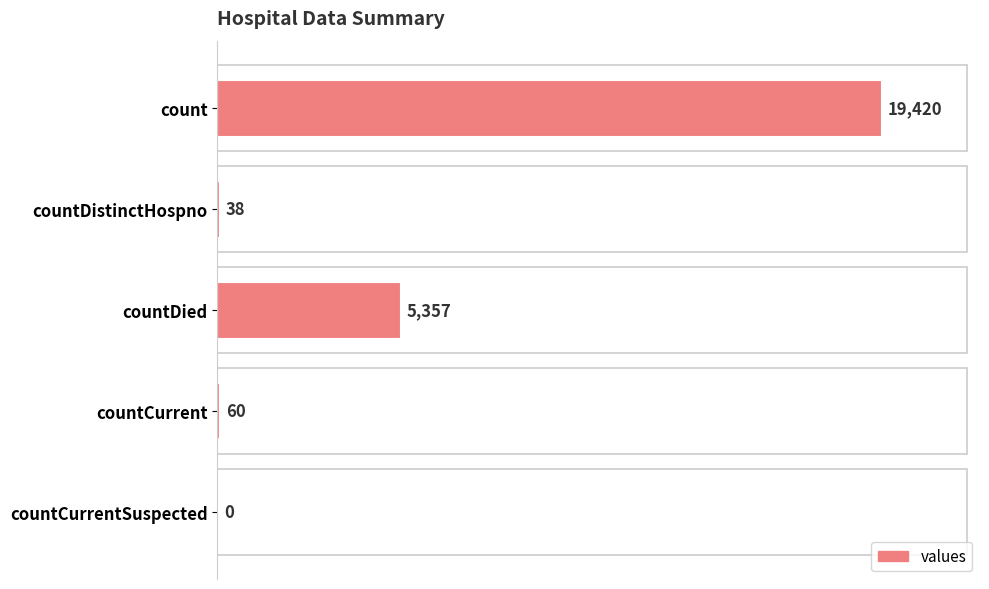

The chart shows a value of 0 at countCurrentSuspected. True or false?

True